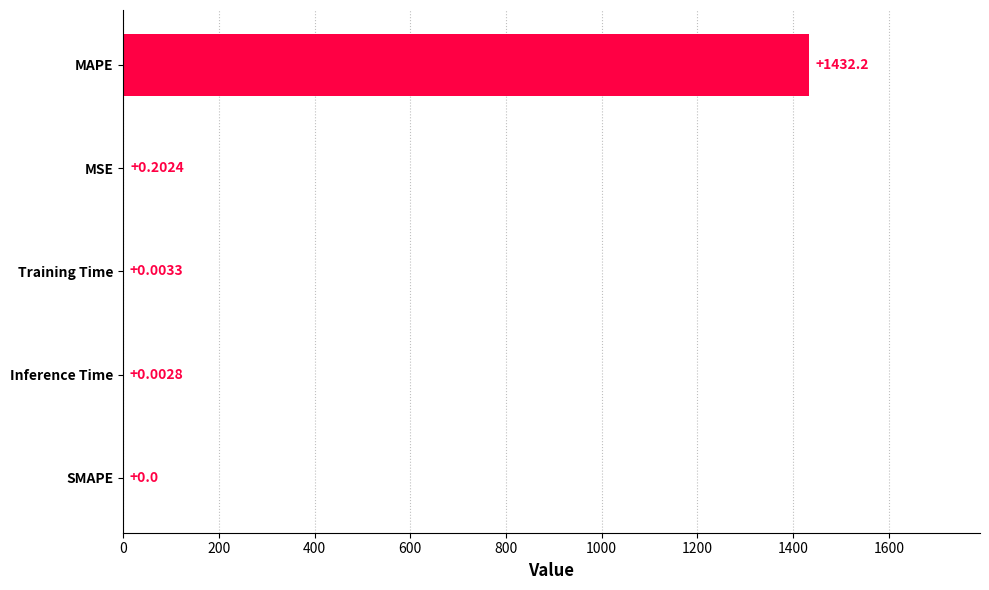

At which category does the chart reach its peak across all series?

MAPE